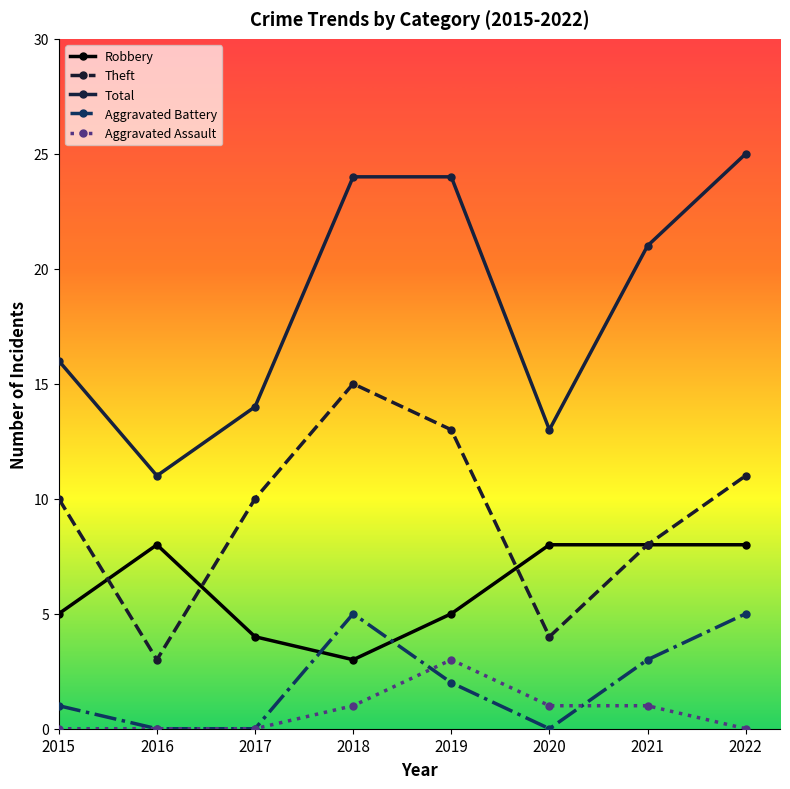

At 2019, list the series in order from smallest to largest.

Aggravated Battery, Aggravated Assault, Robbery, Theft, Total